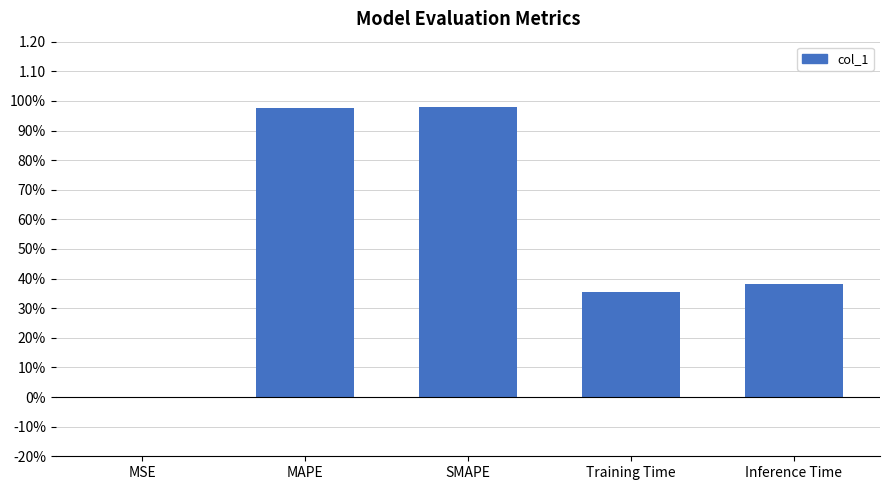

What is the difference between the maximum and minimum values?

1.0